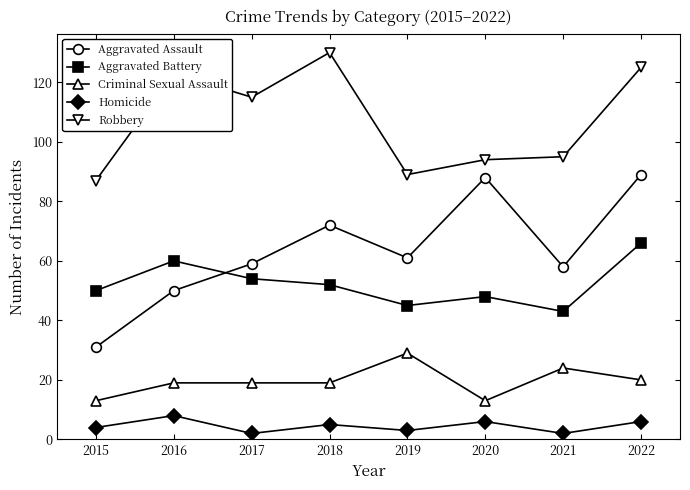

What is the highest value of the Aggravated Assault series?

89